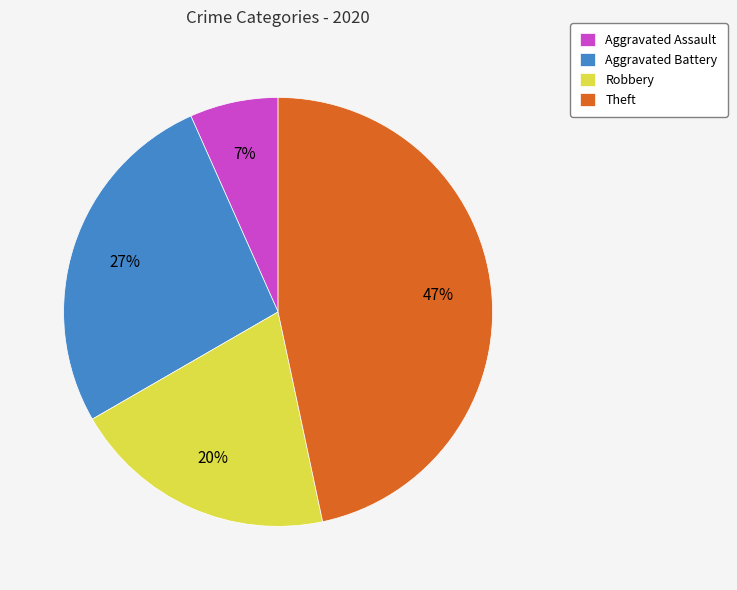

Which slice is the largest?

Theft